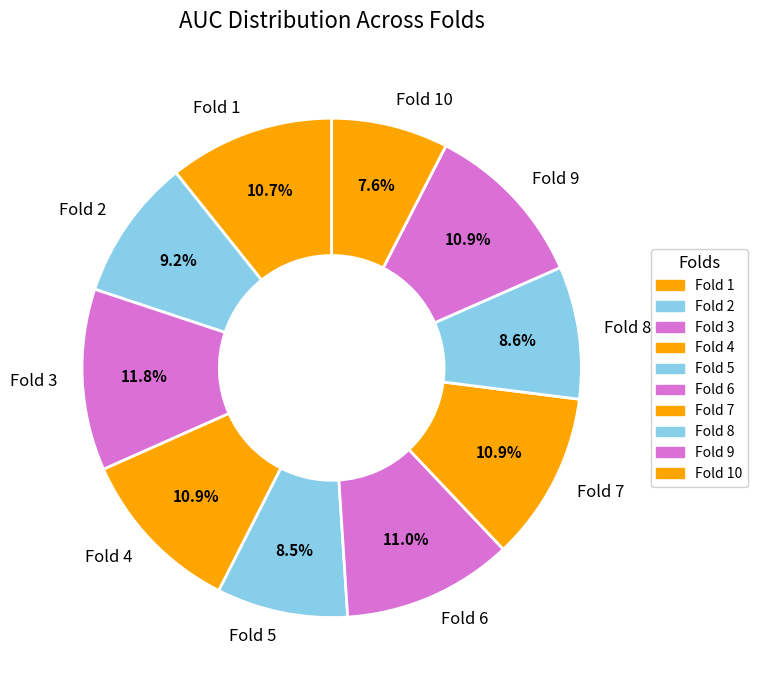

What portion of the pie excludes Fold 3?

88.2%